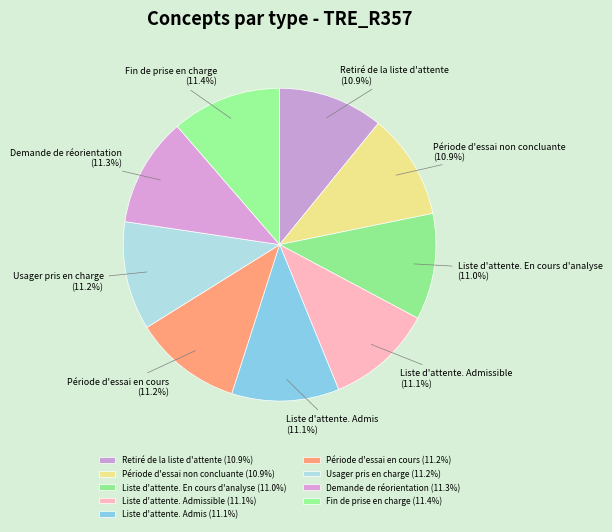

How much of the chart is everything except Fin de prise en charge?

88.6%